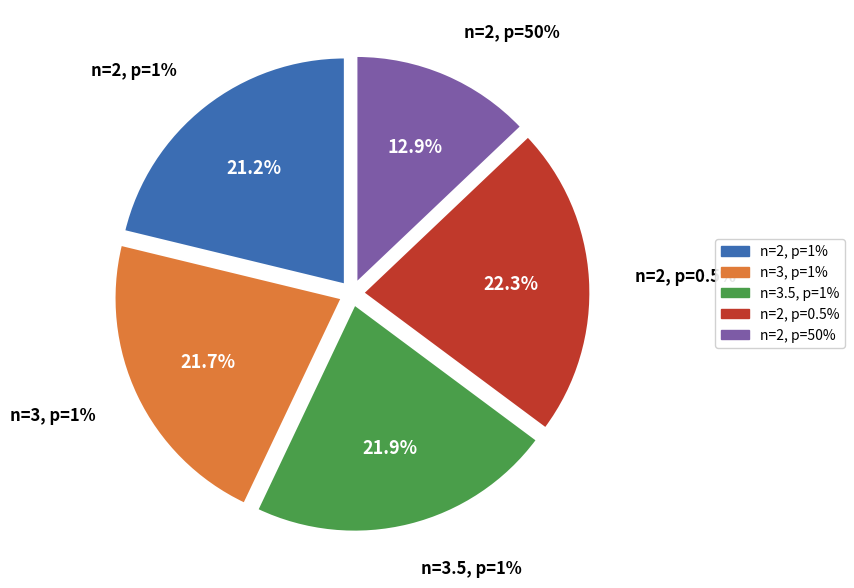

To the nearest percent, what portion does Kp(p=1, n=3) represent?

22%